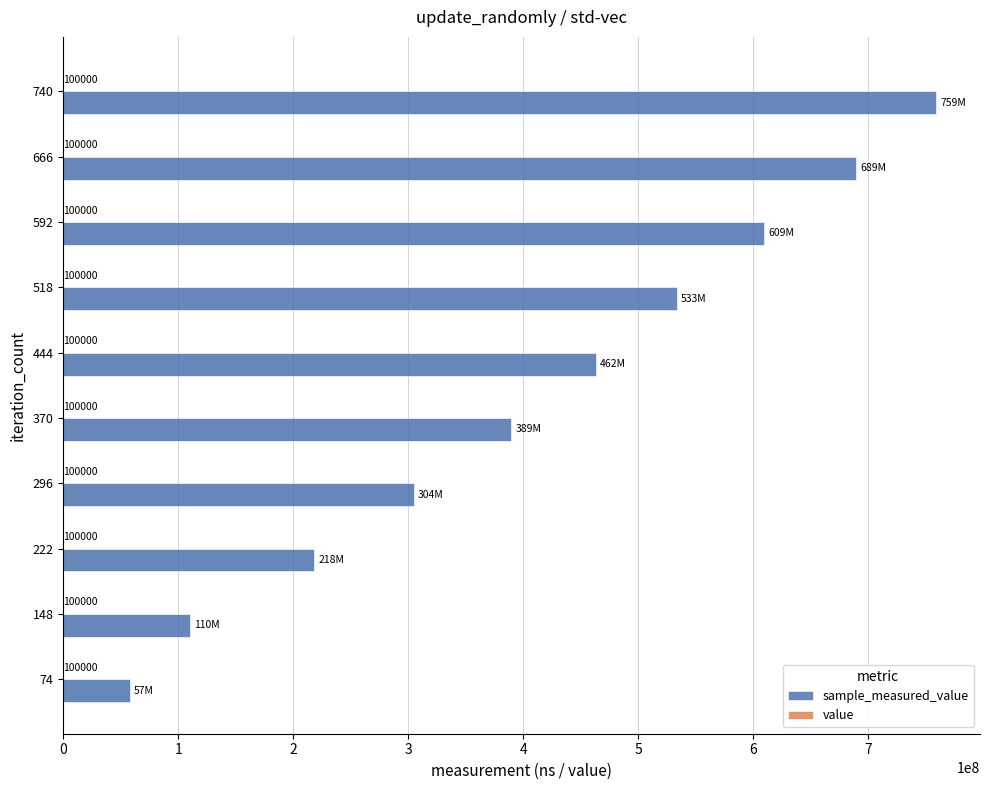

At which category is the sum across all series the highest?

740